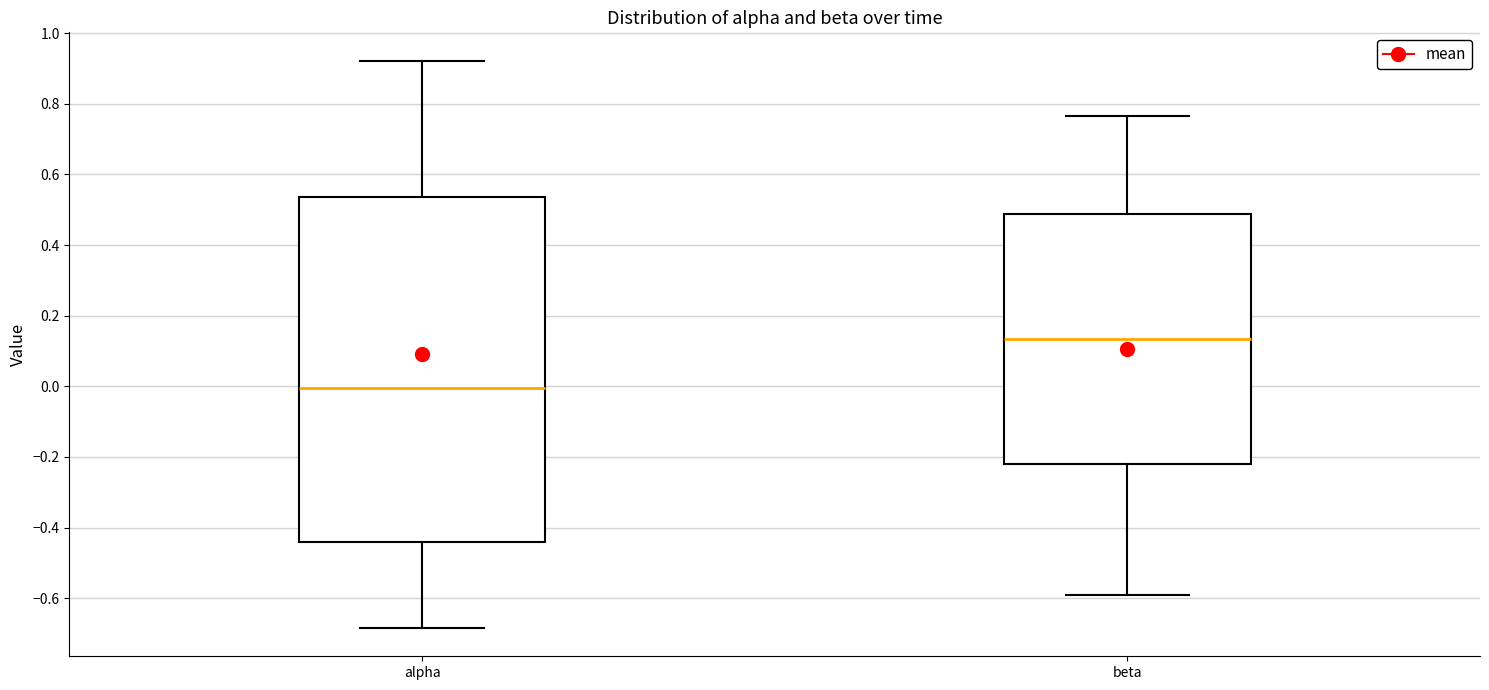

Reading left to right, read every box against the y-axis: the position of its median line, the range the box covers, and the ends of its whiskers. The values are not printed on the chart, so give them approximately, as read against the axis.

alpha: median 0.00, box -0.44 to 0.54, whiskers -0.68 to 0.92
beta: median 0.14, box -0.22 to 0.48, whiskers -0.60 to 0.76